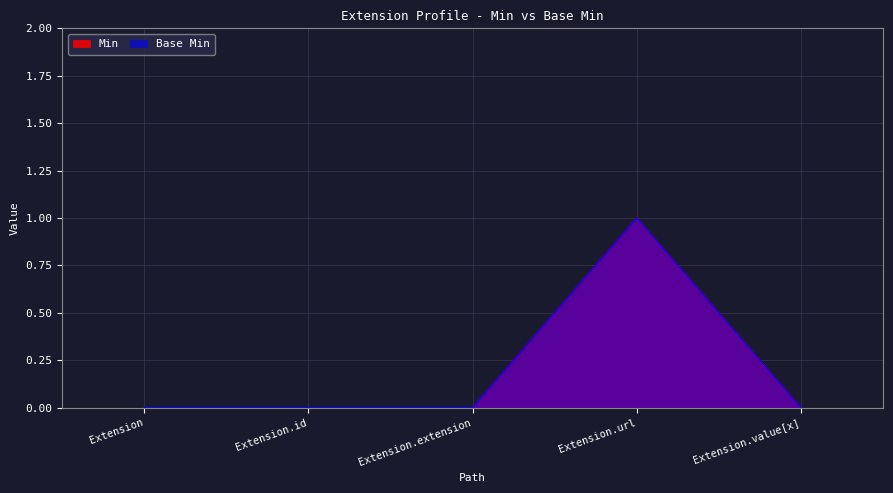

How many distinct data groups are displayed?

2